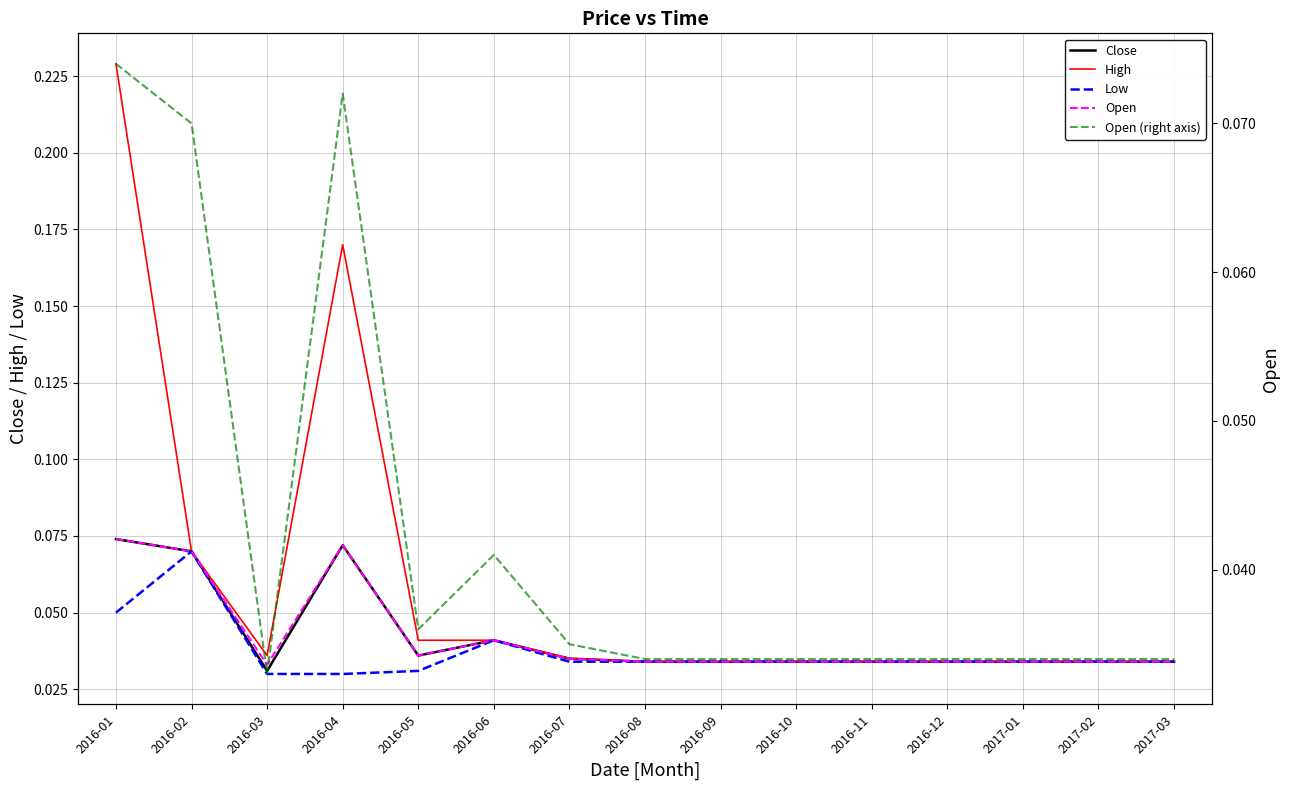

At how many categories does at least one series exceed 0?

15